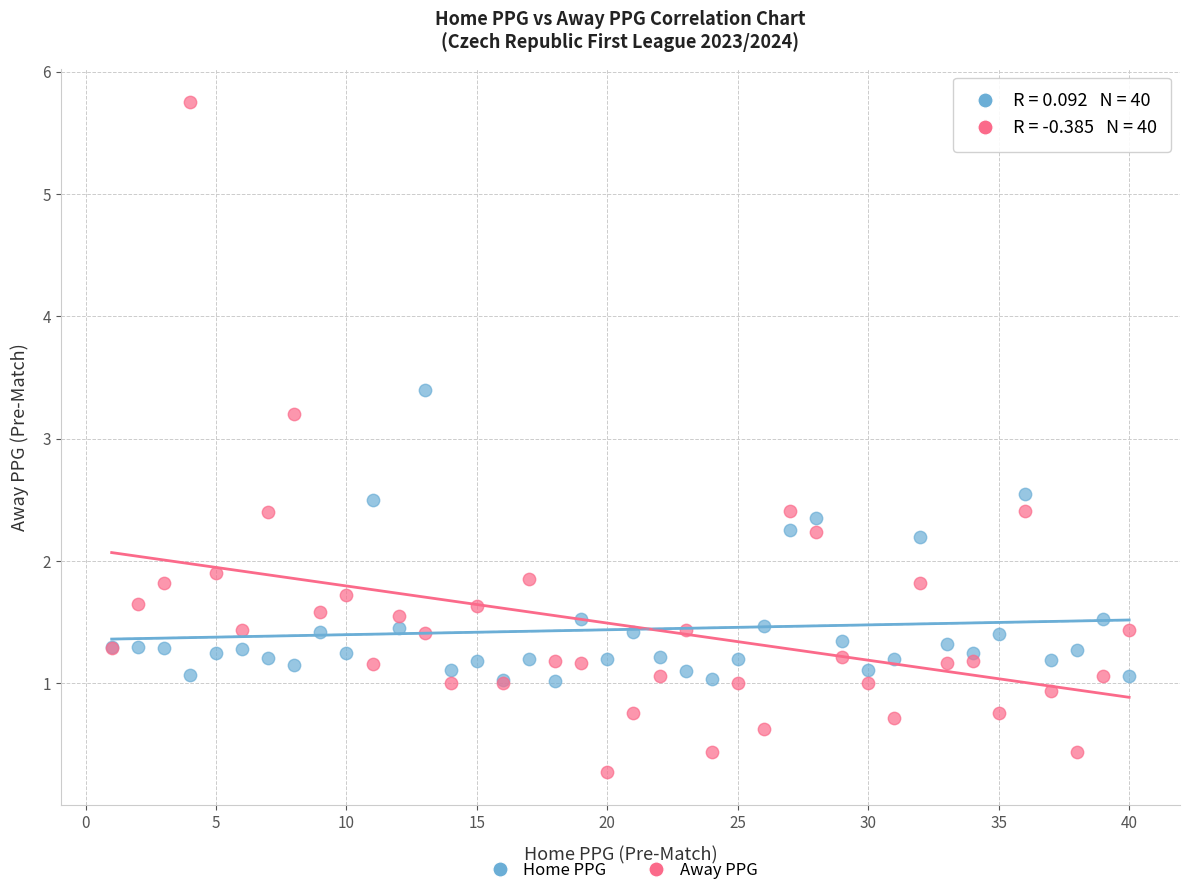

Which series reaches the minimum Y coordinate?

Away PPG